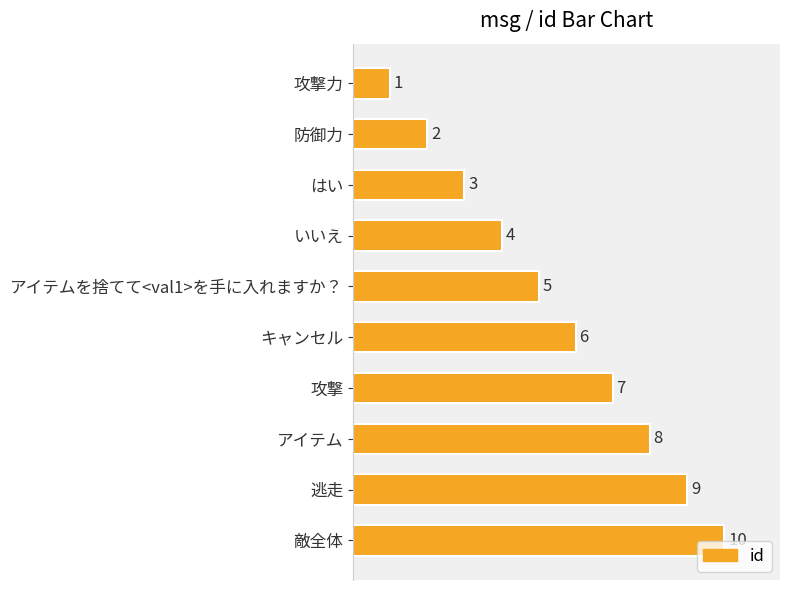

Is it true that the value at キャンセル is 6?

True